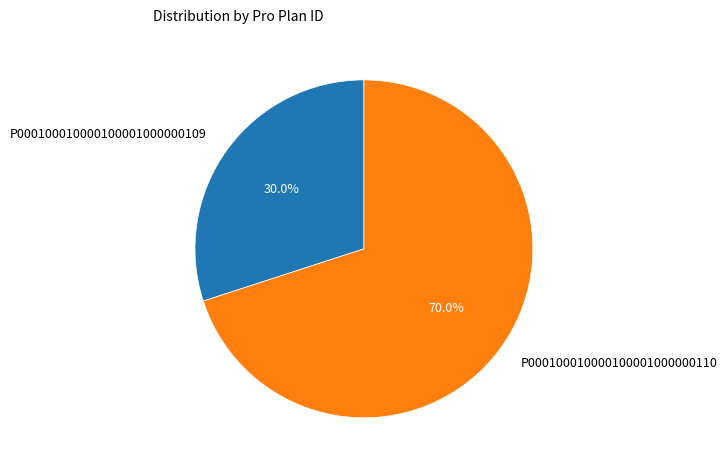

Does P000100010000100001000000110 account for over 50% of the chart?

Yes